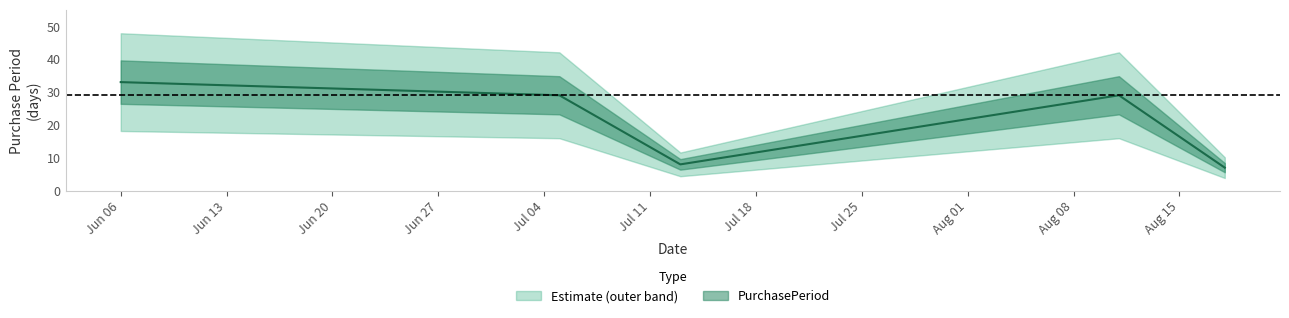

What is the greatest value displayed?

33